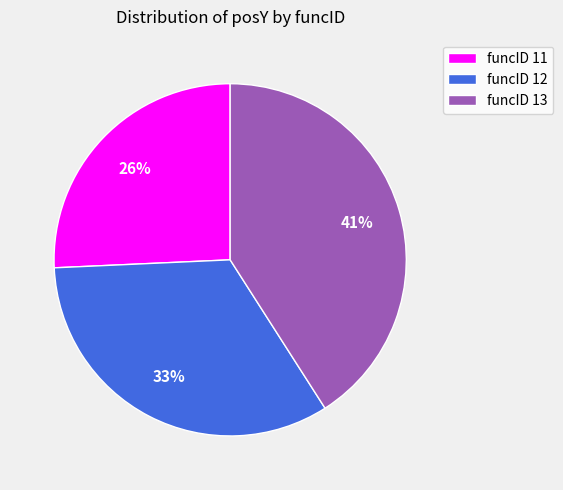

Combined, do funcID 11 and funcID 13 account for over 50%?

Yes